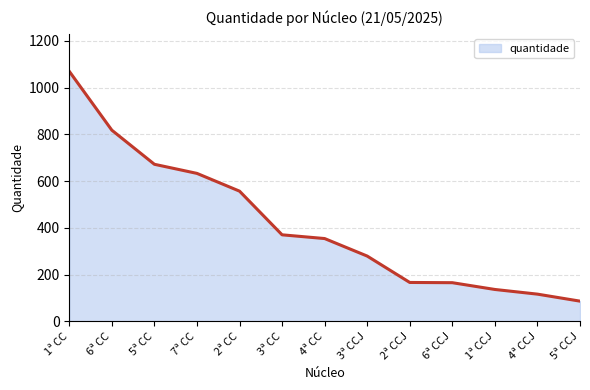

The chart shows a value of 818 at 6ª CC. True or false?

True